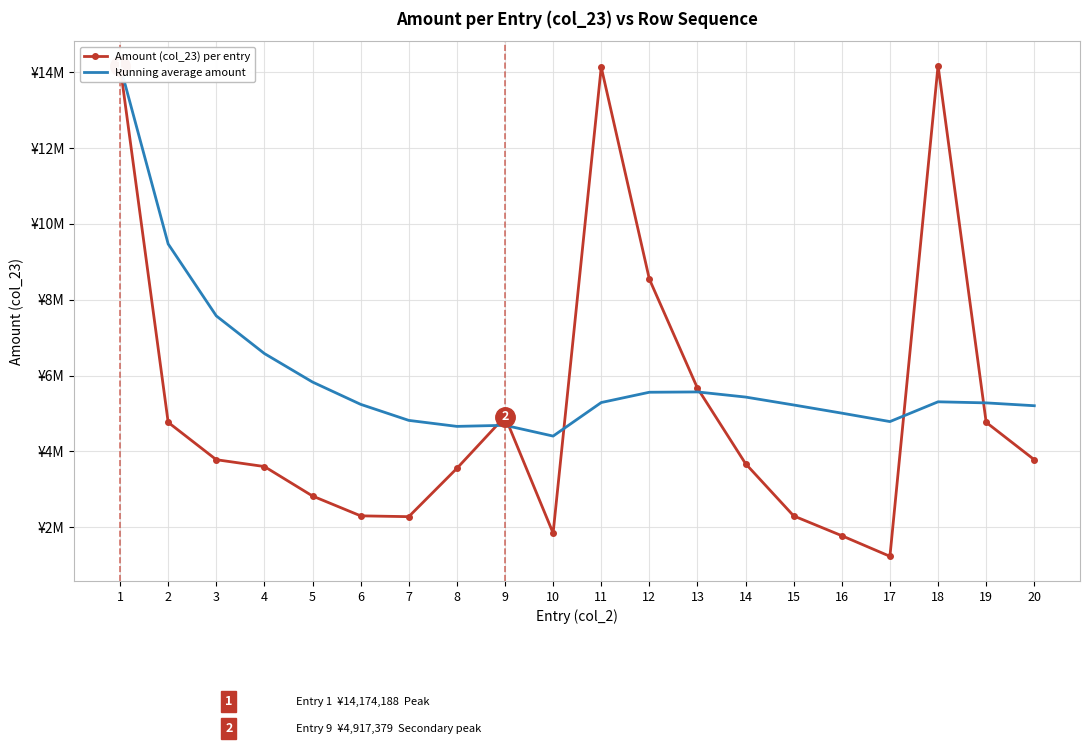

The Running average amount series shows 9470266.5 at 2. True or false?

True